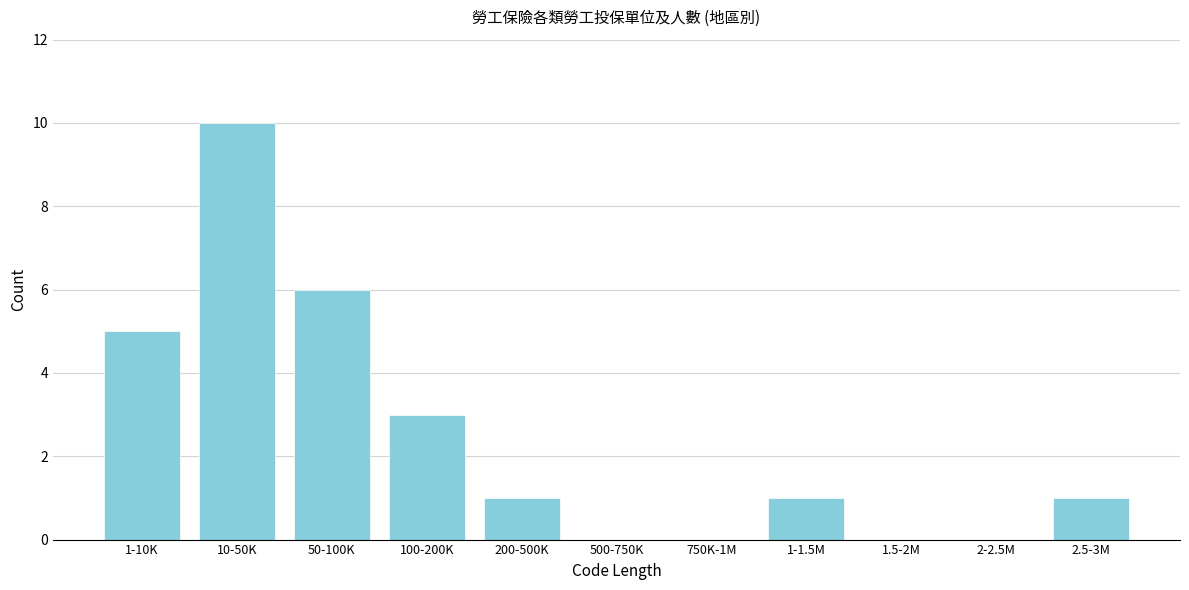

Reading right to left, transcribe all the data shown in this chart.

2.5-3M=1	2-2.5M=0	1.5-2M=0	1-1.5M=1	750K-1M=0	500-750K=0	200-500K=1	100-200K=3	50-100K=6	10-50K=10	1-10K=5